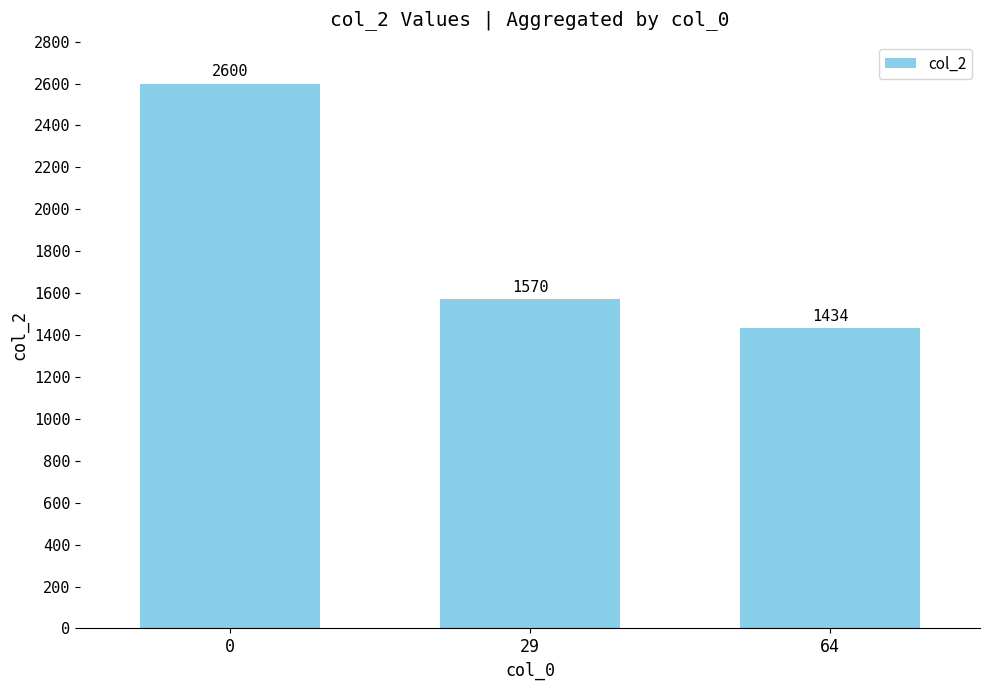

What is the average value?

1868